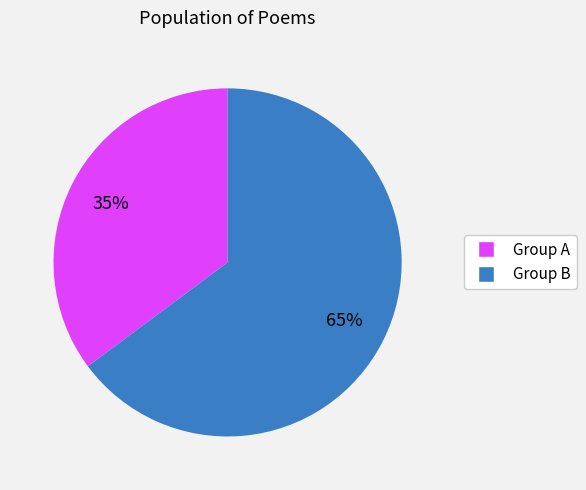

To the nearest percent, what is the average slice percentage?

50%